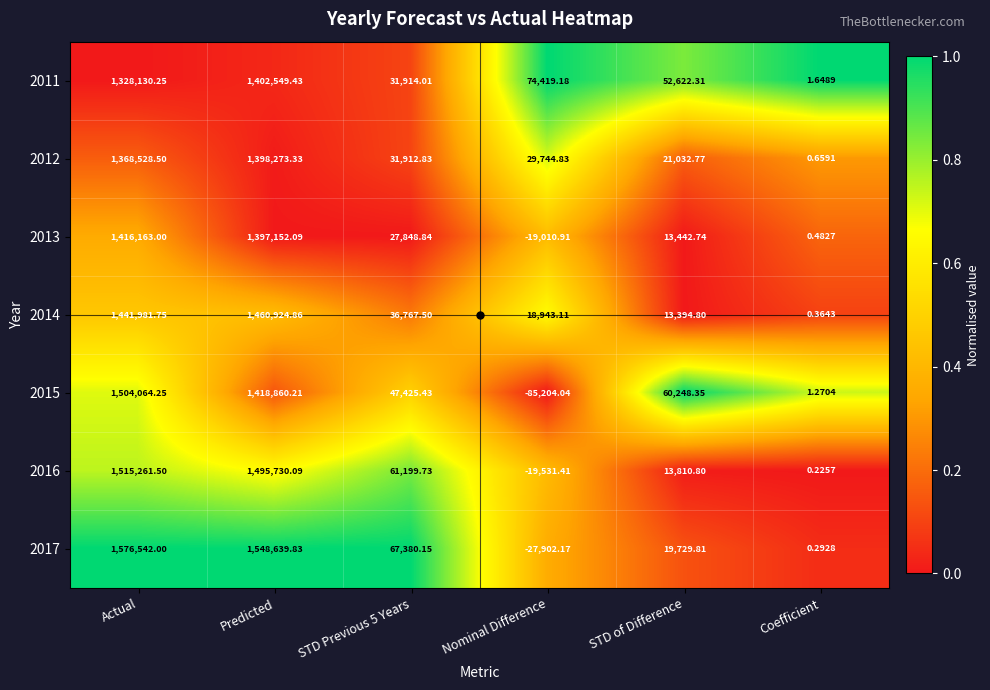

Where is 2015 nearest to the value 709430?

STD of Difference